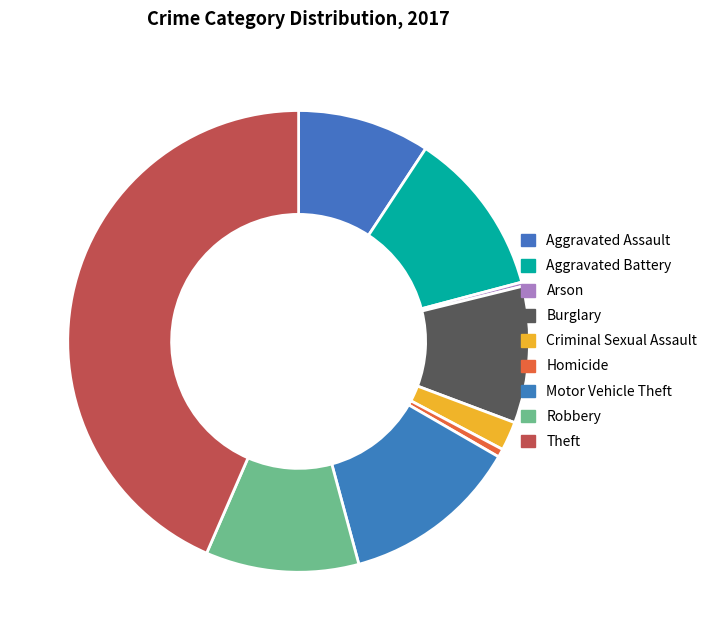

How many slices are in this pie chart?

9